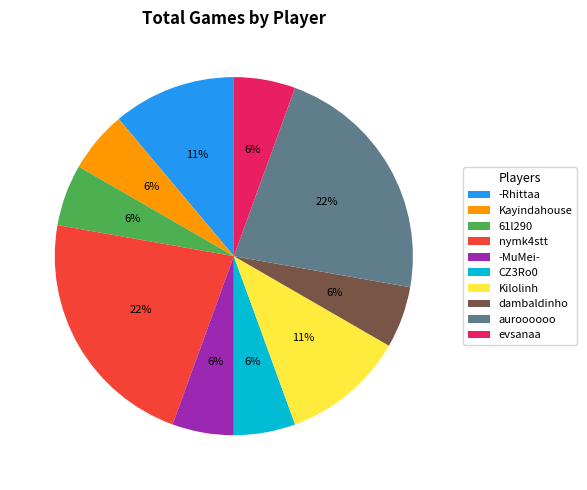

Do nymk4stt and Kayindahouse together represent more than half of the pie?

No